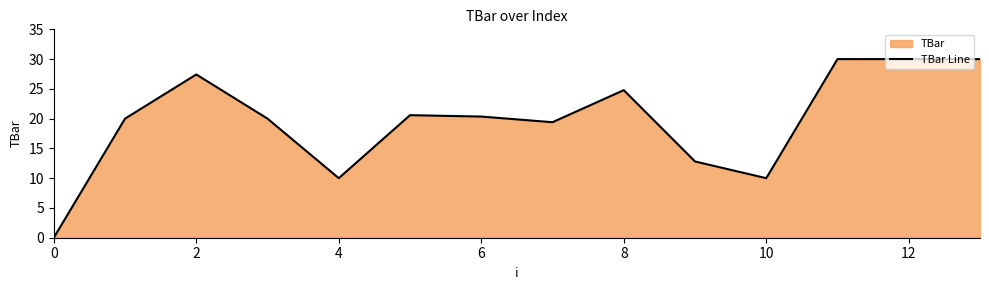

The value at 8 is 17.3. True or false?

False